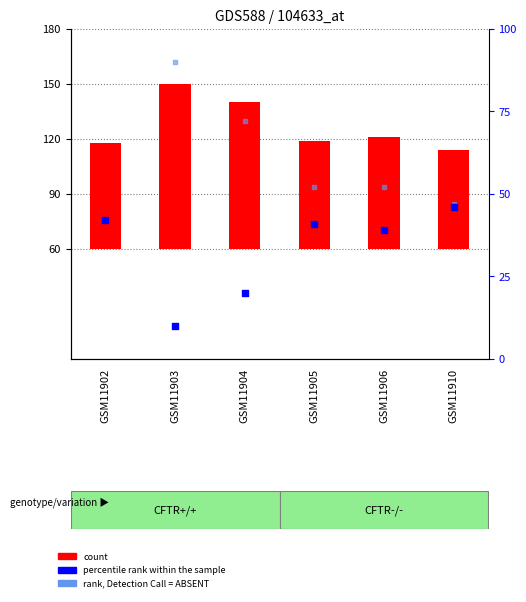

At how many categories does at least one series exceed 63?

2